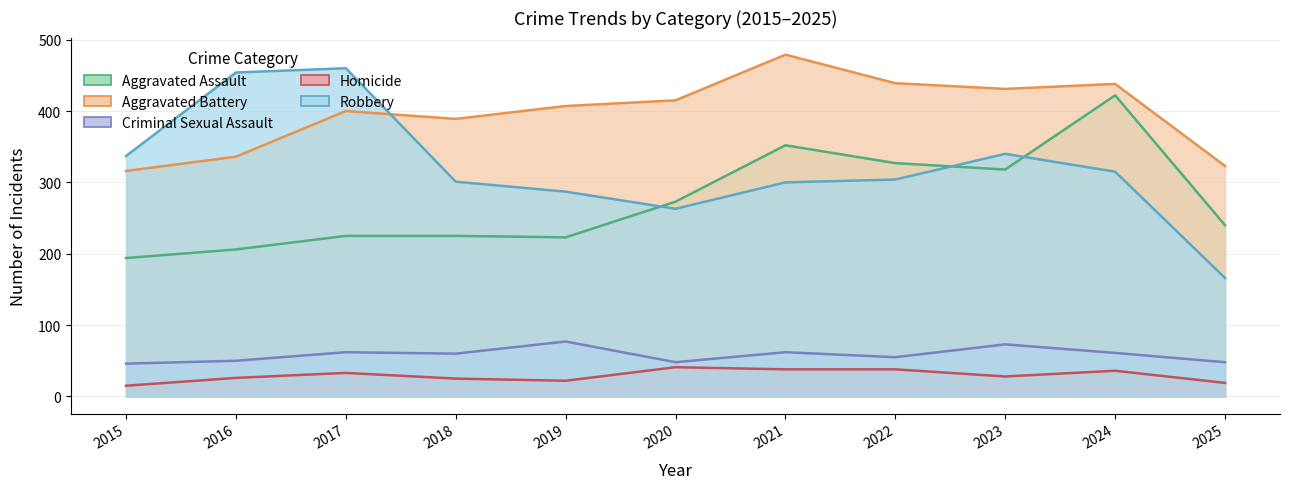

At which category is the sum across all series the highest?

2024